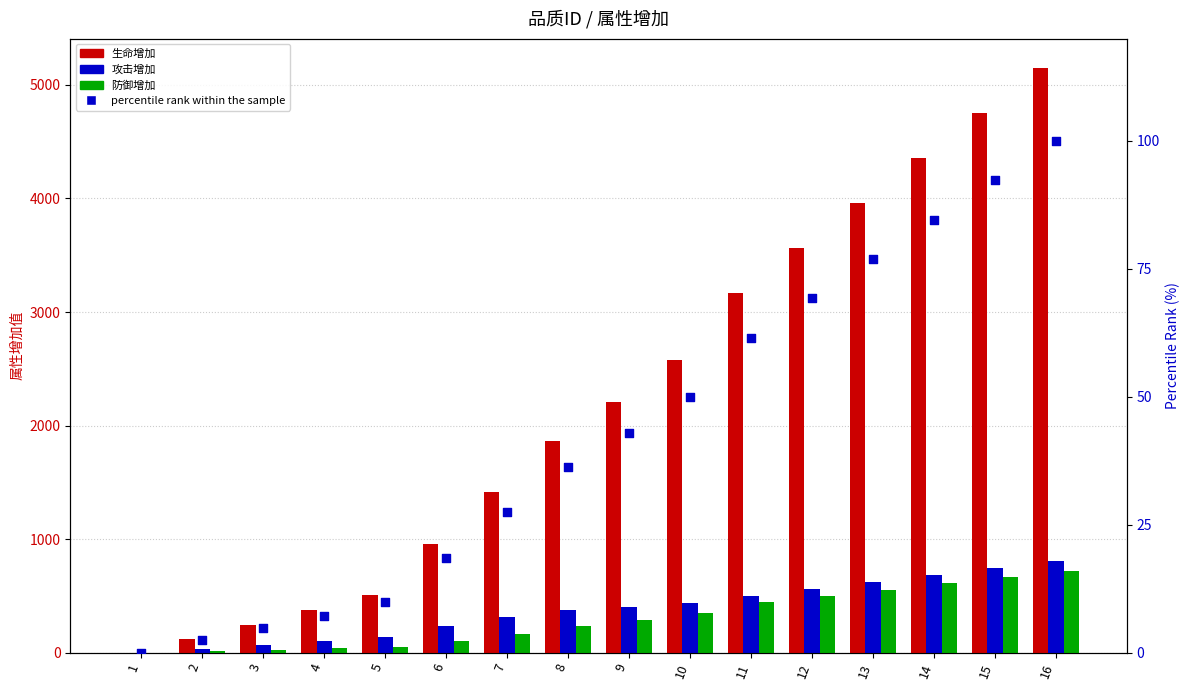

What is the total value across all series at 11?

4174.5